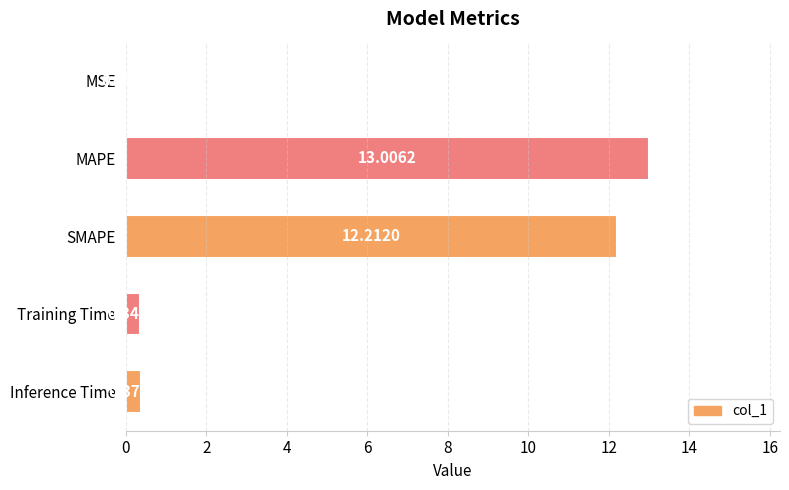

What is the sum of all values?

25.9